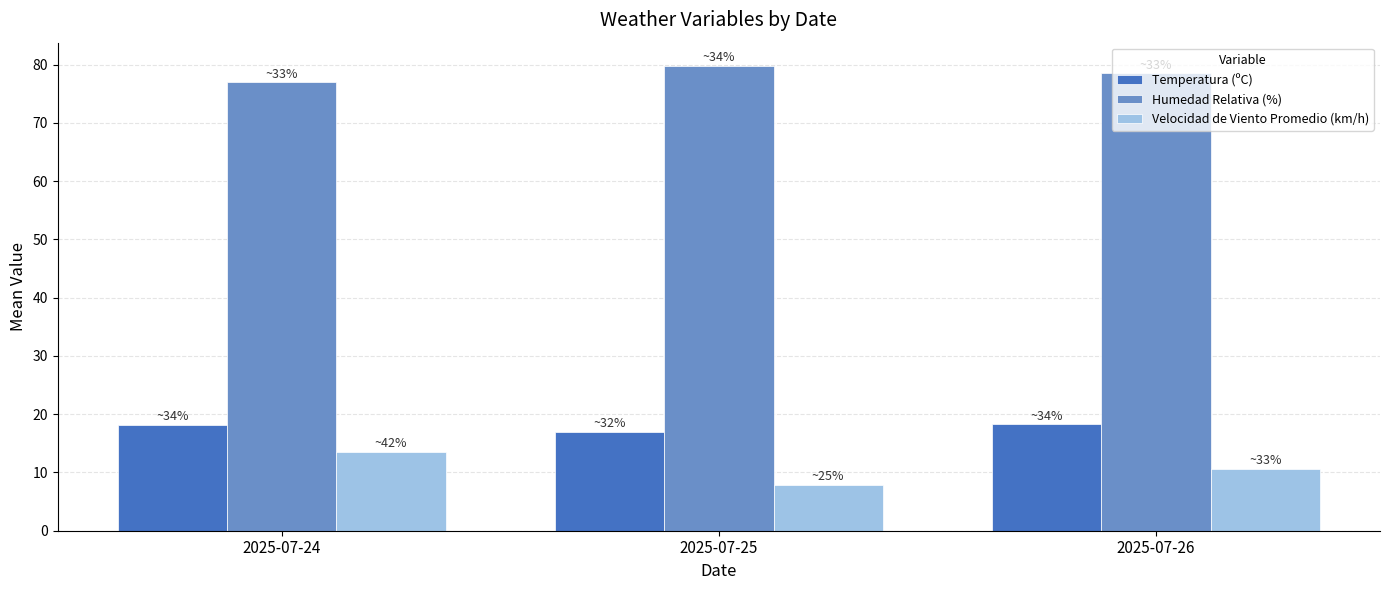

What is the average value of the Humedad Relativa (%) series?

78.4